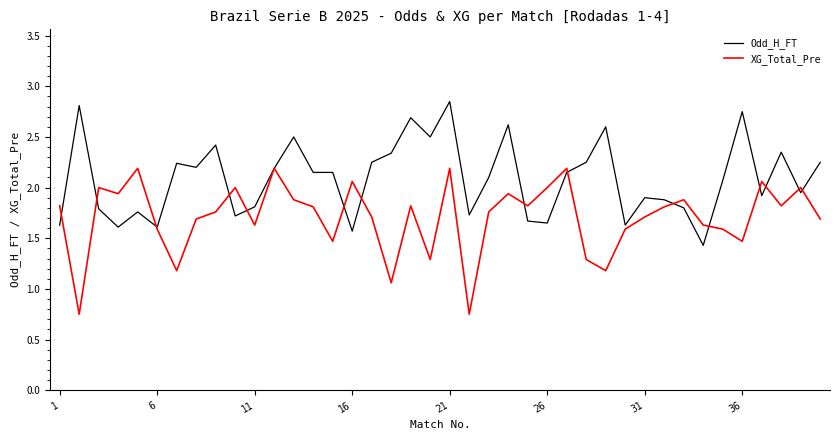

Which series has the largest total across all categories?

Odd_H_FT